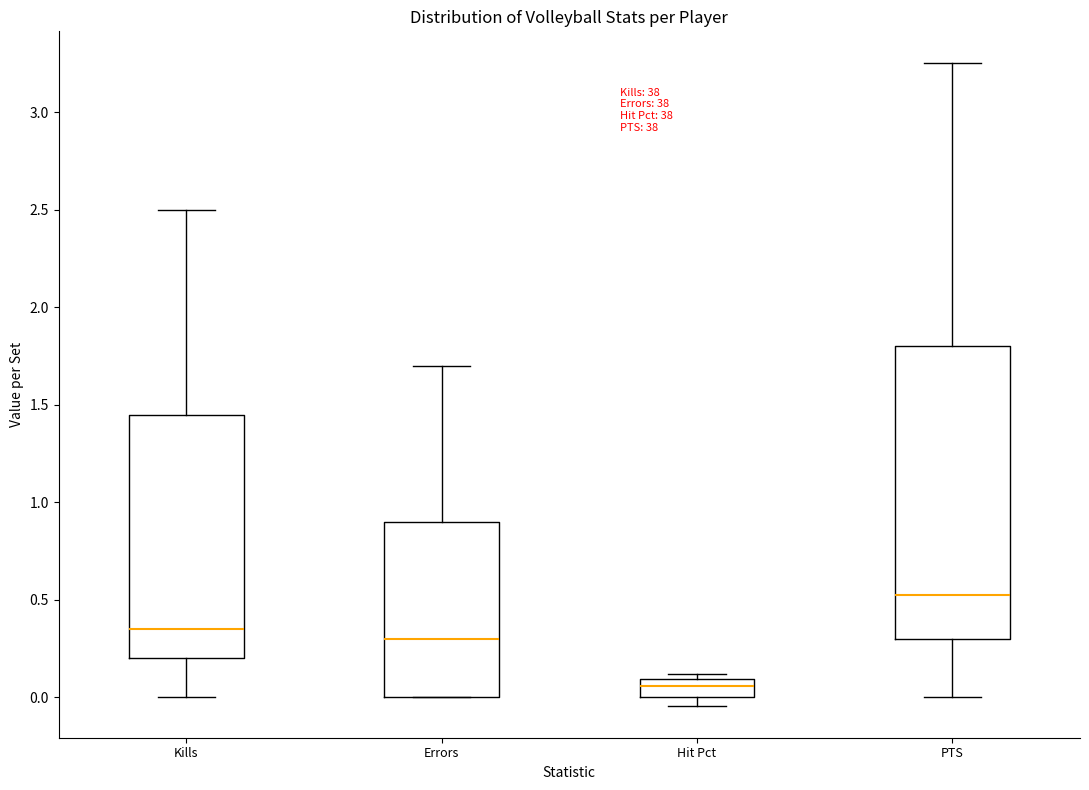

Reading left to right, transcribe this box plot: for each box, give where its median line is, the range the box spans, and where its two whiskers end, as read against the y-axis. The values are not printed on the chart, so give them approximately, as read against the axis.

Kills: median 0.35, box 0.20 to 1.45, whiskers 0.00 to 2.50
Errors: median 0.30, box 0.00 to 0.90, whiskers 0.00 to 1.70
Hit Pct: median 0.05, box 0.00 to 0.10, whiskers -0.05 to 0.10 (just above the box's upper edge)
PTS: median 0.55, box 0.30 to 1.80, whiskers 0.00 to 3.25